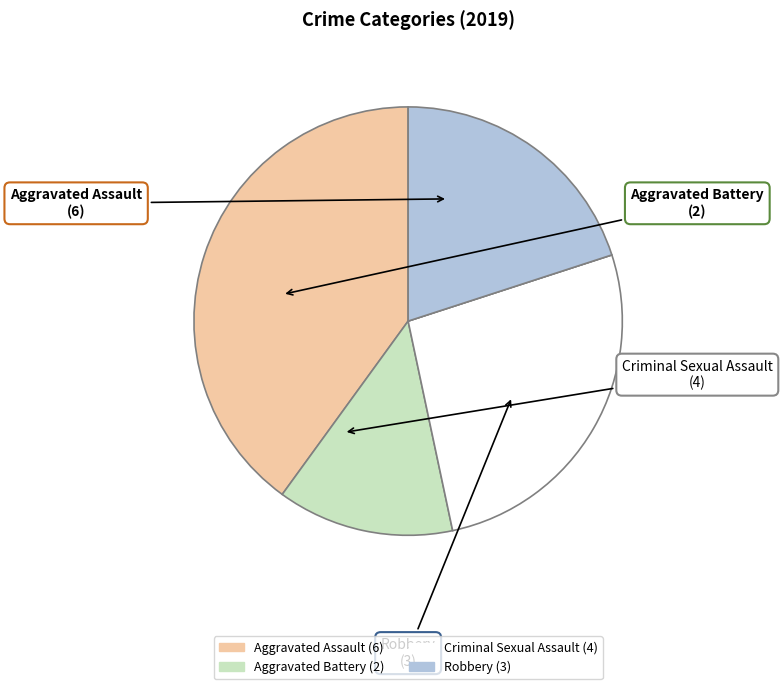

How many slices are in this pie chart?

5